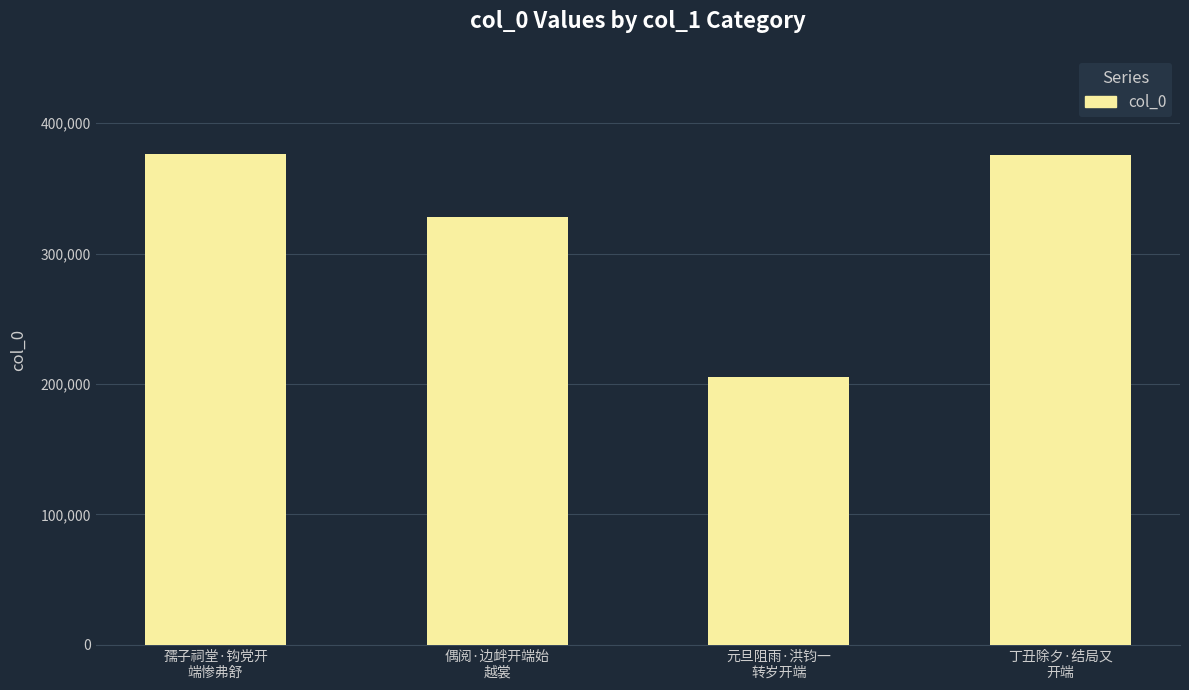

What is the difference between the second highest and minimum values?

170107